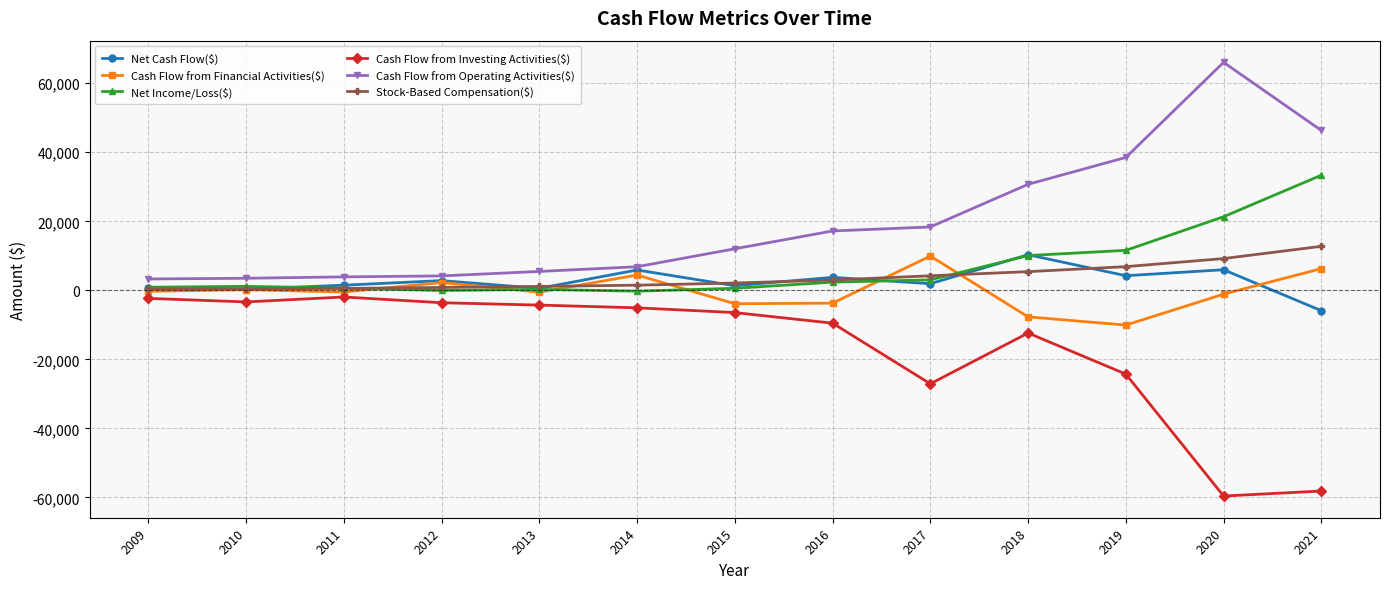

What is the maximum value shown in the chart?

66064